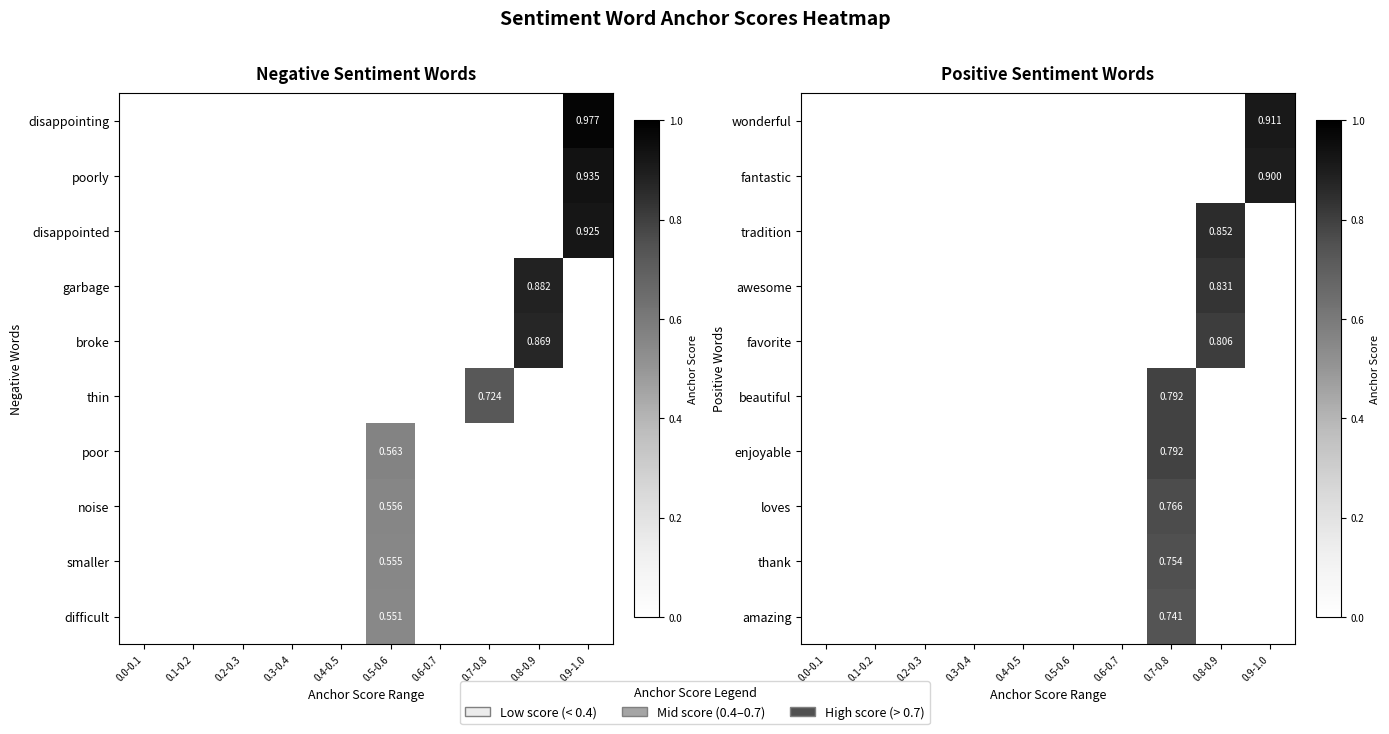

Is it true that enjoyable equals -0.4 at 0.0-0.1?

False